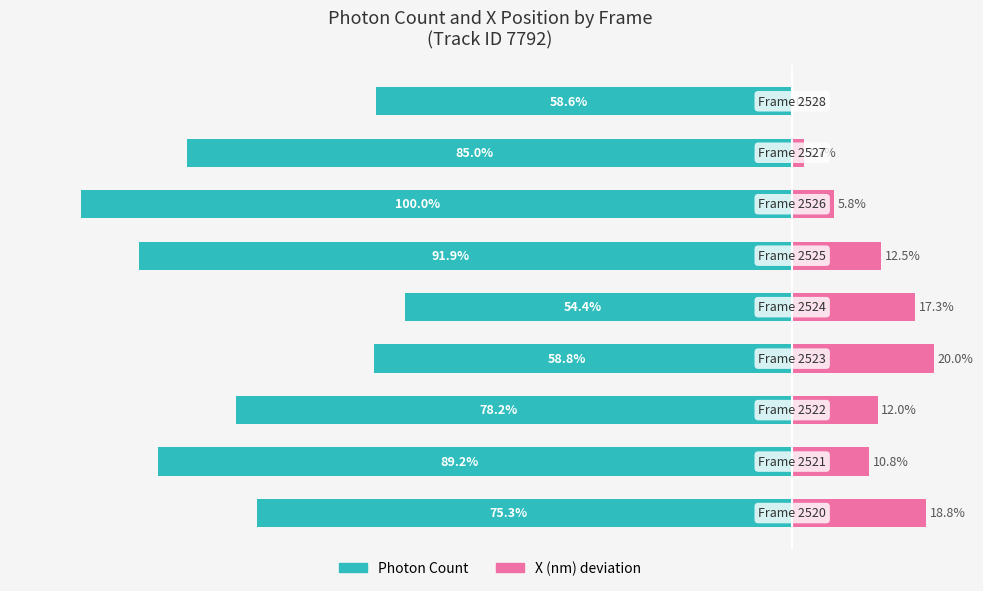

The X (nm) deviation series shows 12.5 at 5. True or false?

True